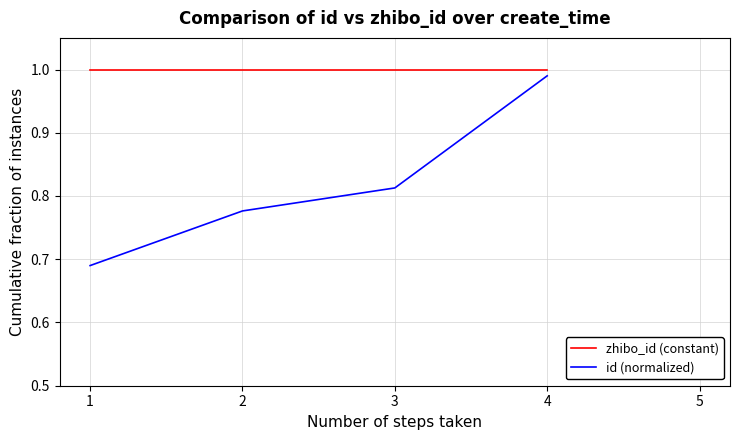

At which category is the sum across all series the highest?

4